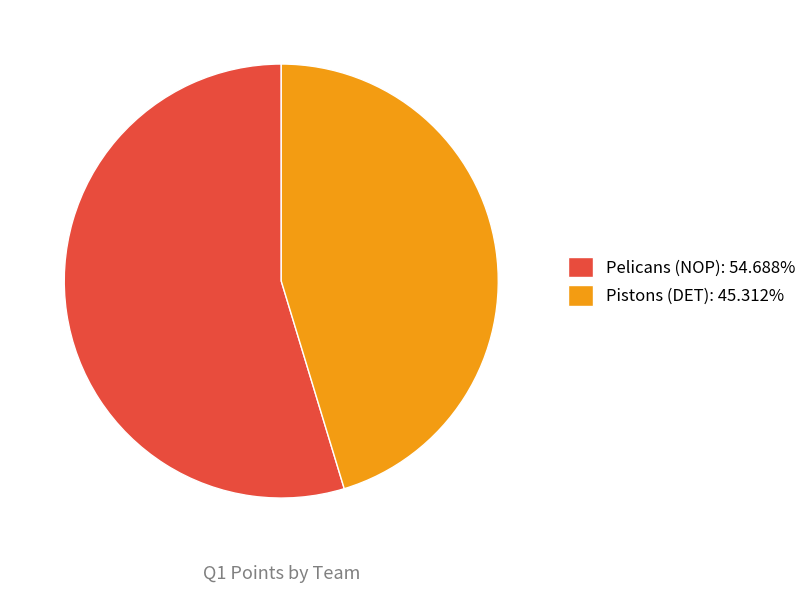

What is the smallest slice in the pie chart?

Pistons (DET)